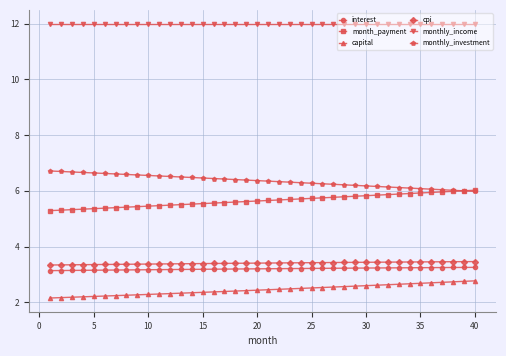

What is the minimum value shown in the chart?

2.2